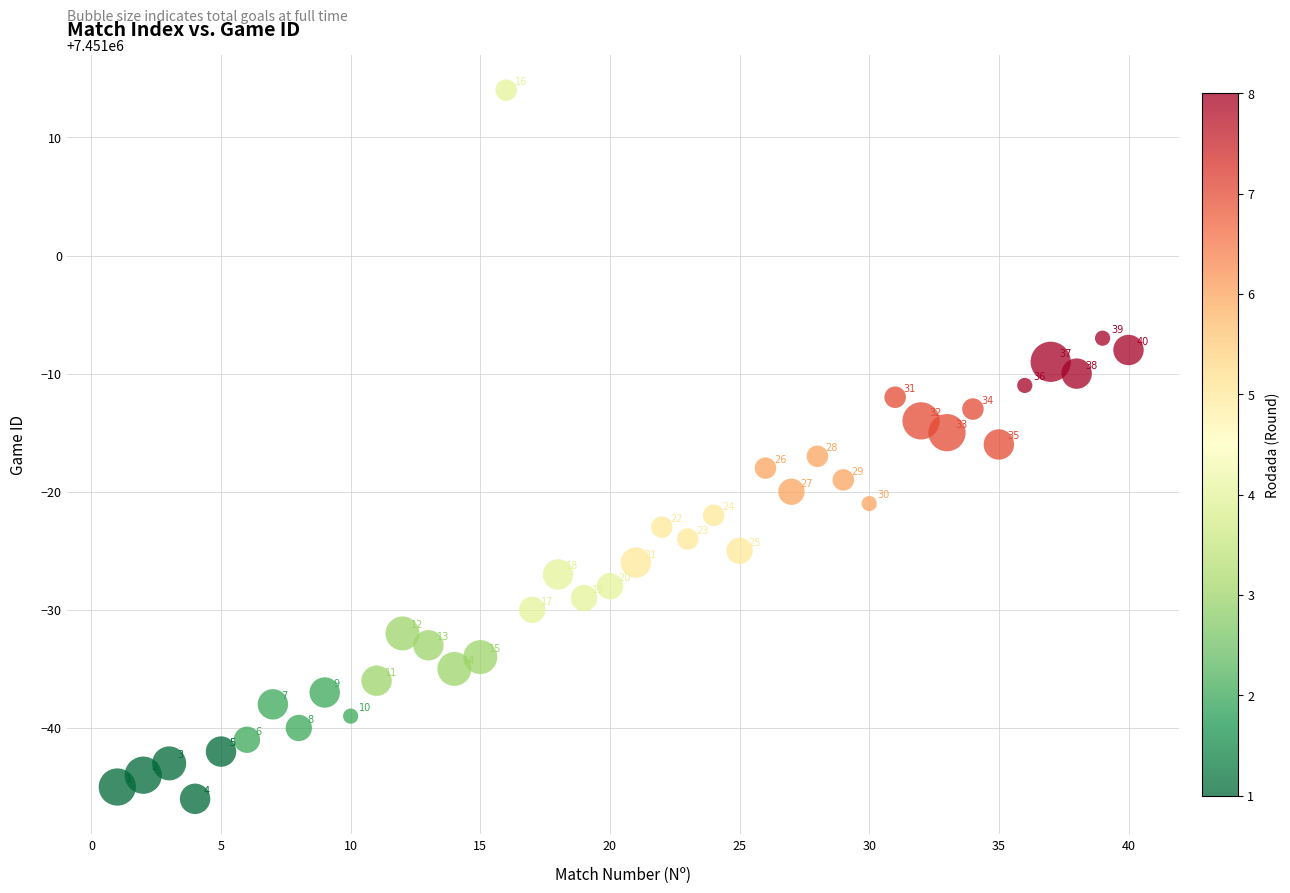

What Y value in the scatter plot is closest to 7450984?

7450984